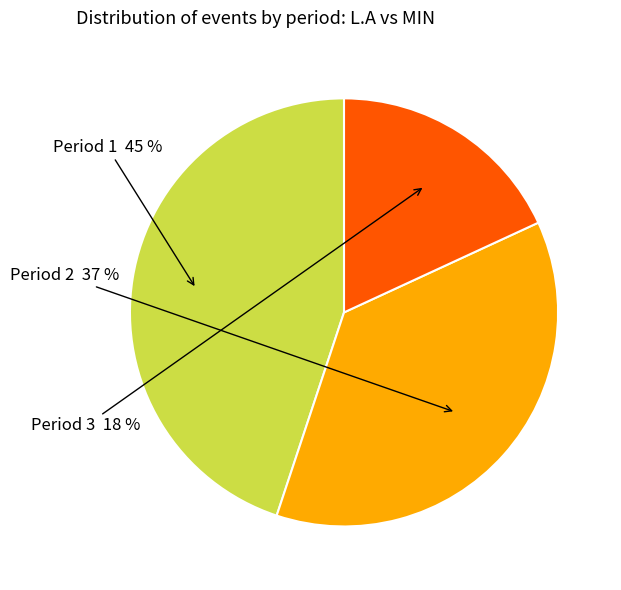

To the nearest percent, what is the average slice percentage?

33%